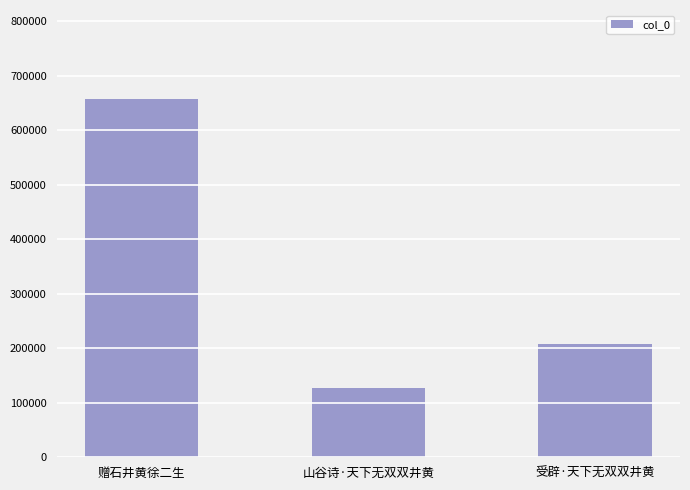

True or false: the data shows 57258 at 山谷诗·天下无双双井黄.

False